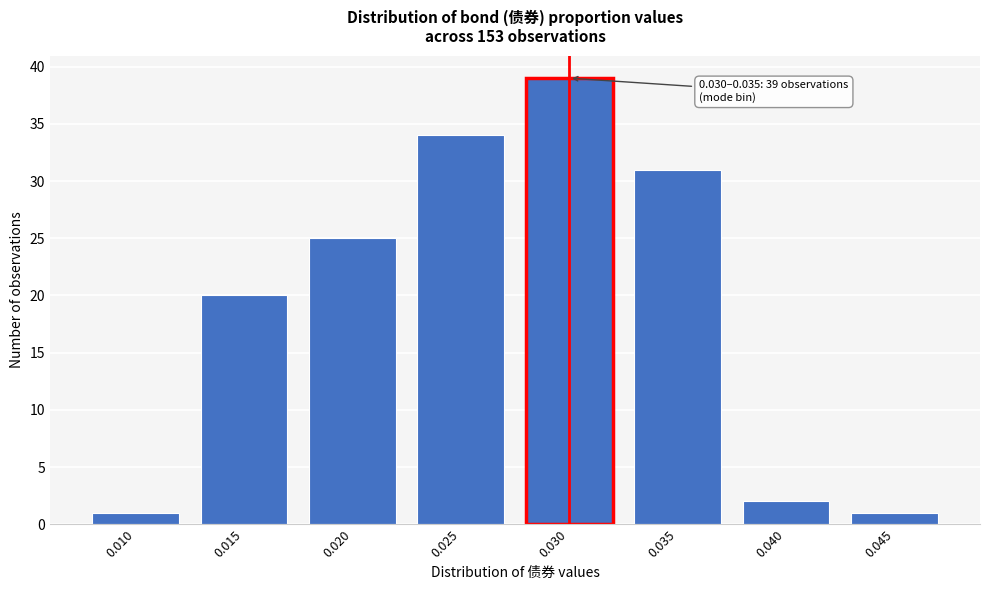

Reading left to right, extract all data points from this chart.

0.010=1	0.015=20	0.020=25	0.025=34	0.030=39	0.035=31	0.040=2	0.045=1